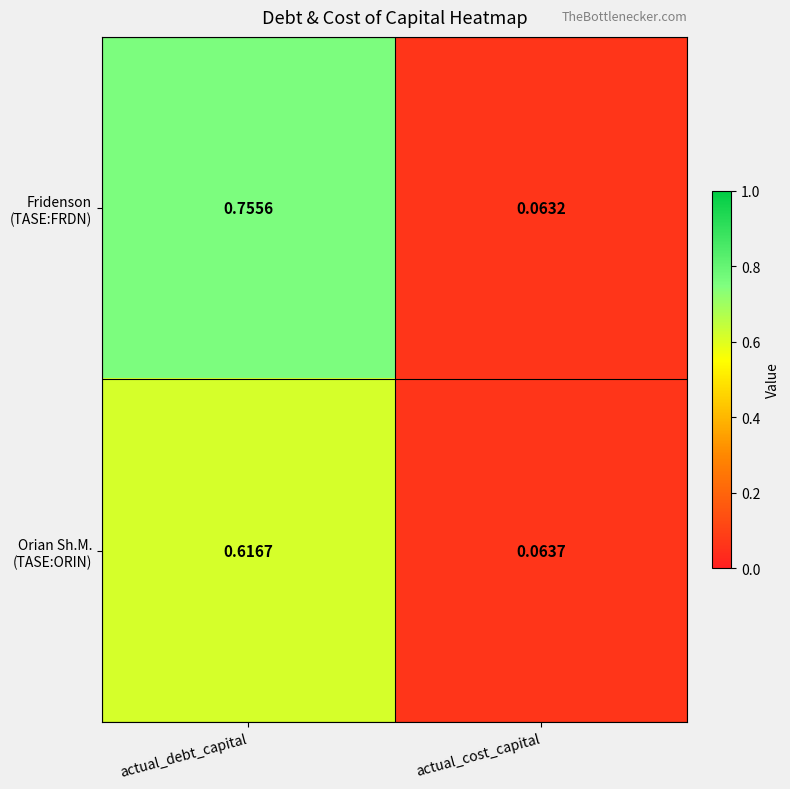

At which category is the sum across all series the highest?

actual_debt_capital